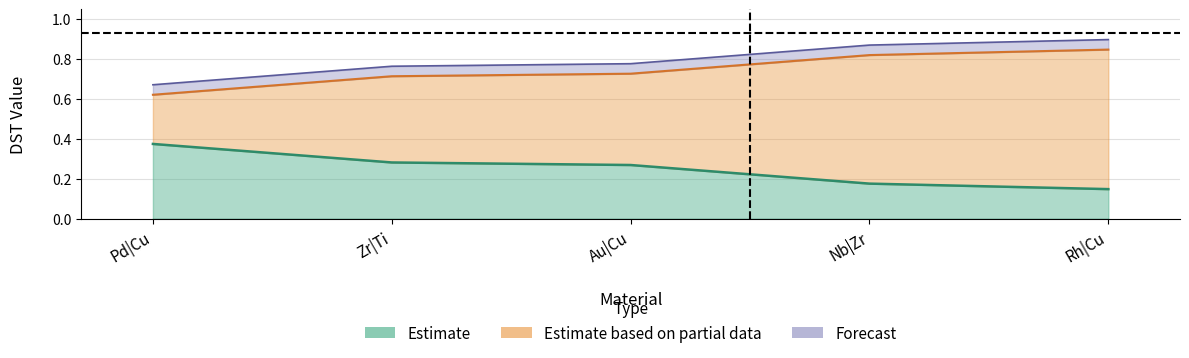

What is the difference between the highest and lowest values at Au|Cu?

0.5